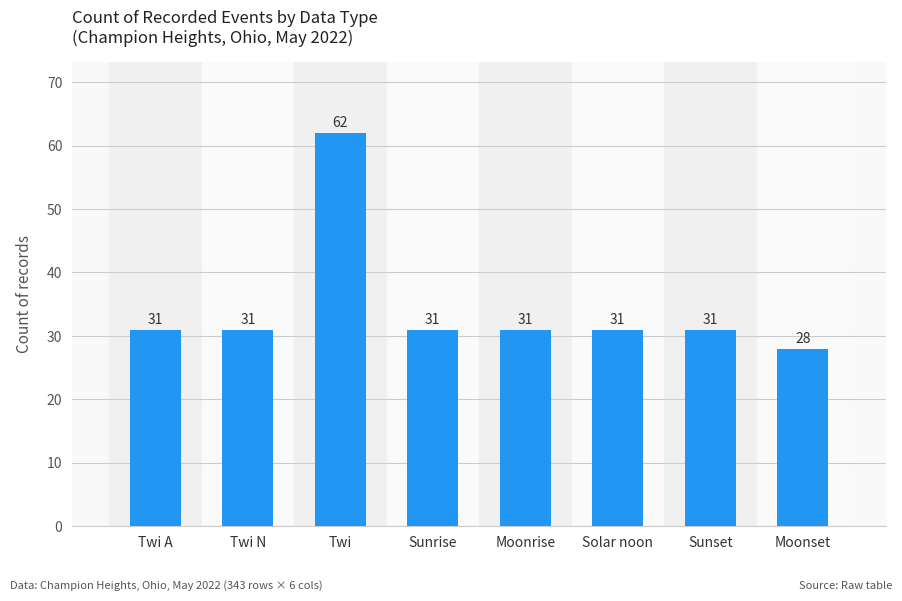

The value at Twi A is 31. True or false?

True